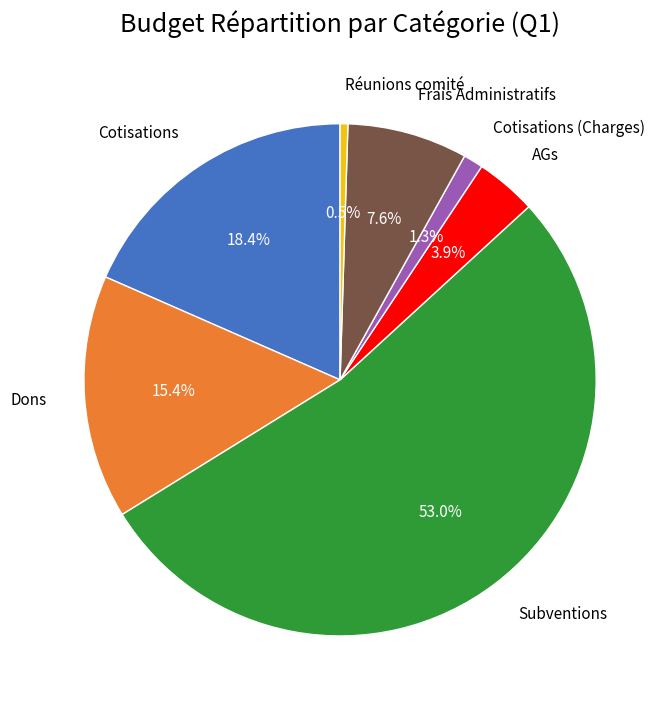

To the nearest percent, what portion does Frais Administratifs represent?

8%